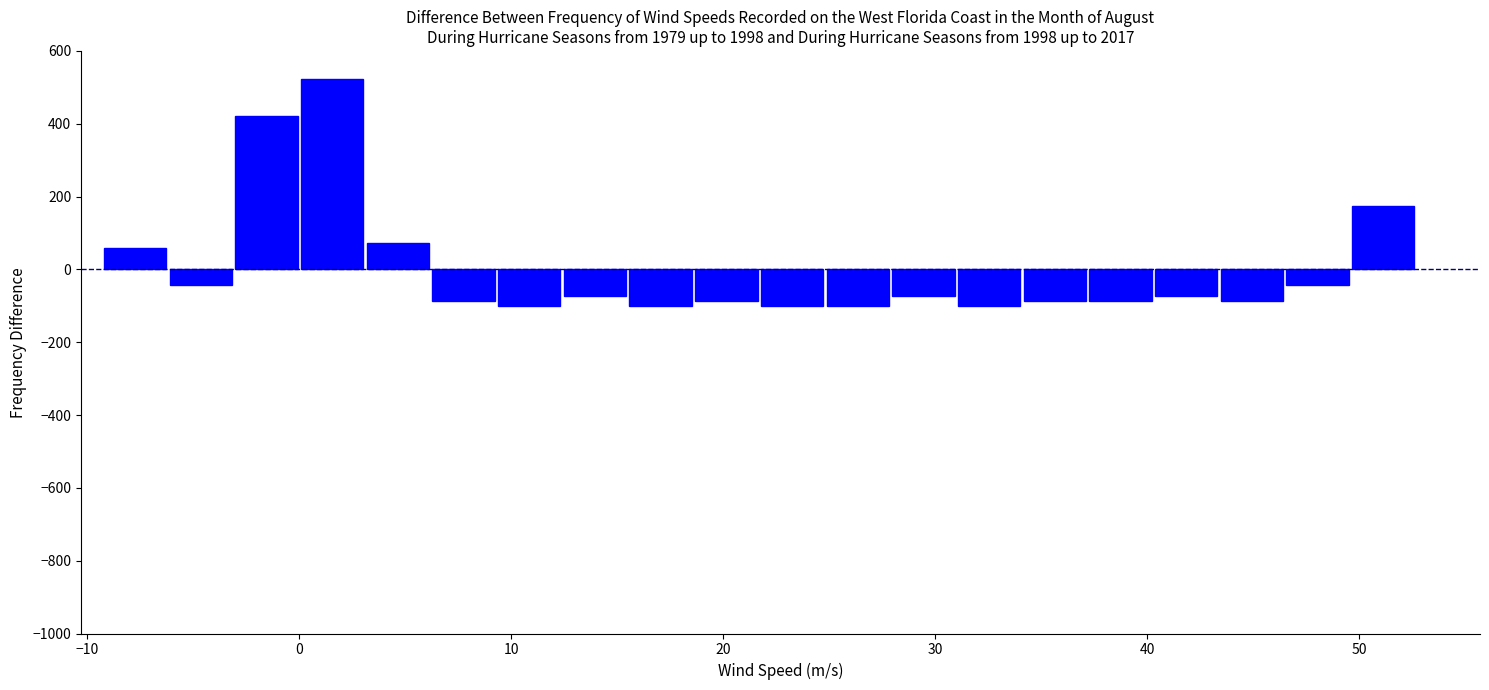

Read against the x-axis, roughly where is the centre of the tallest bar?

2